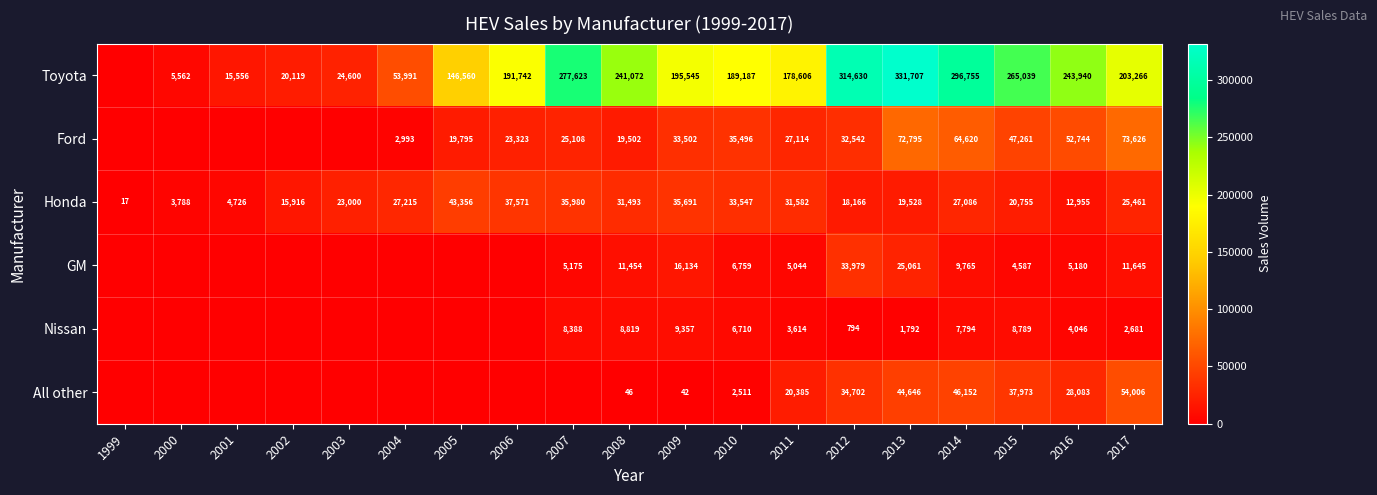

Rank the series at 2015 from highest to lowest value.

Toyota, Ford, All other, Honda, Nissan, GM